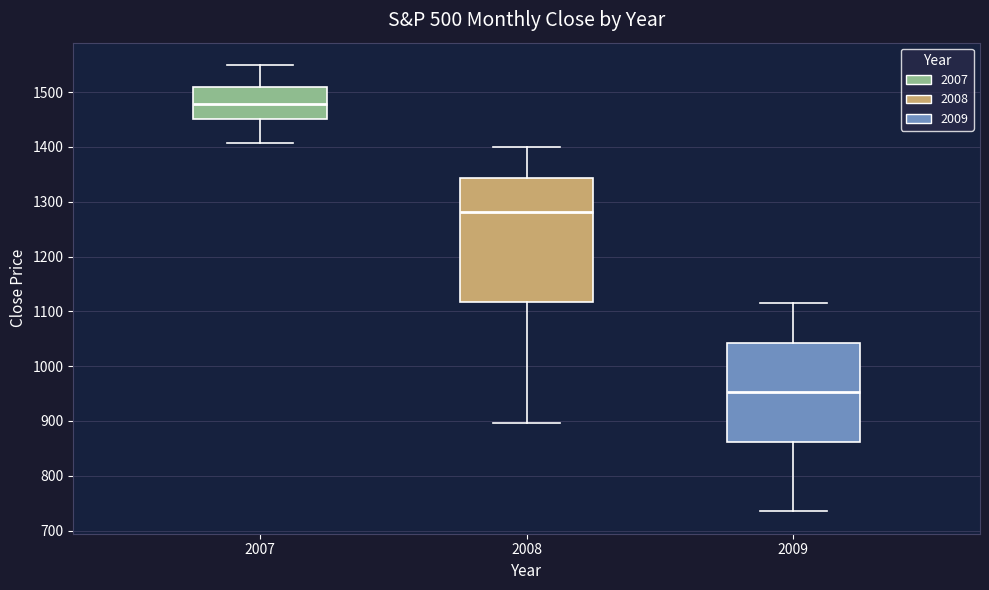

Where does the median line of the box at x = 2007 sit on the y-axis? The values are not printed on the chart, so give them approximately, as read against the axis.

1480